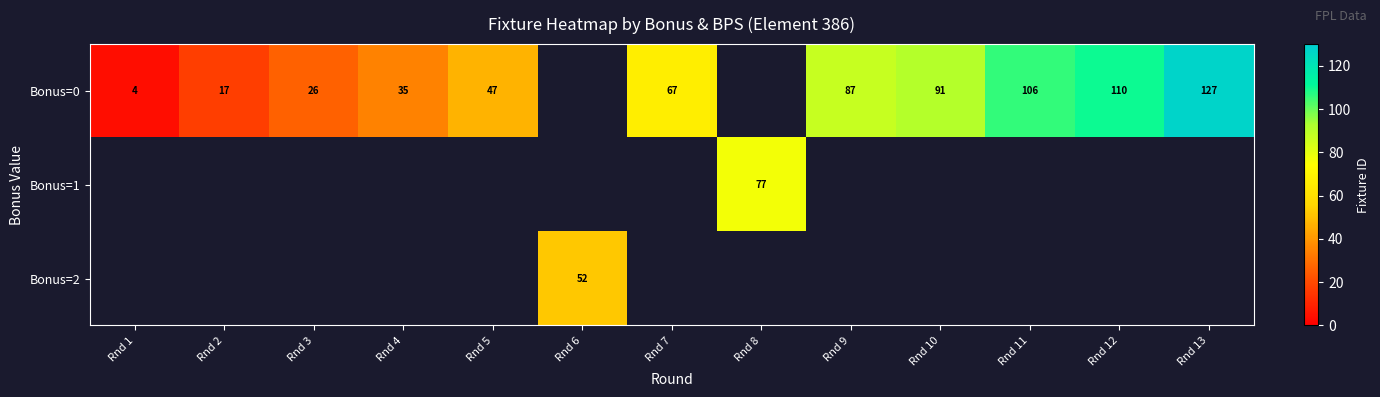

At how many categories does at least one series exceed 102?

3